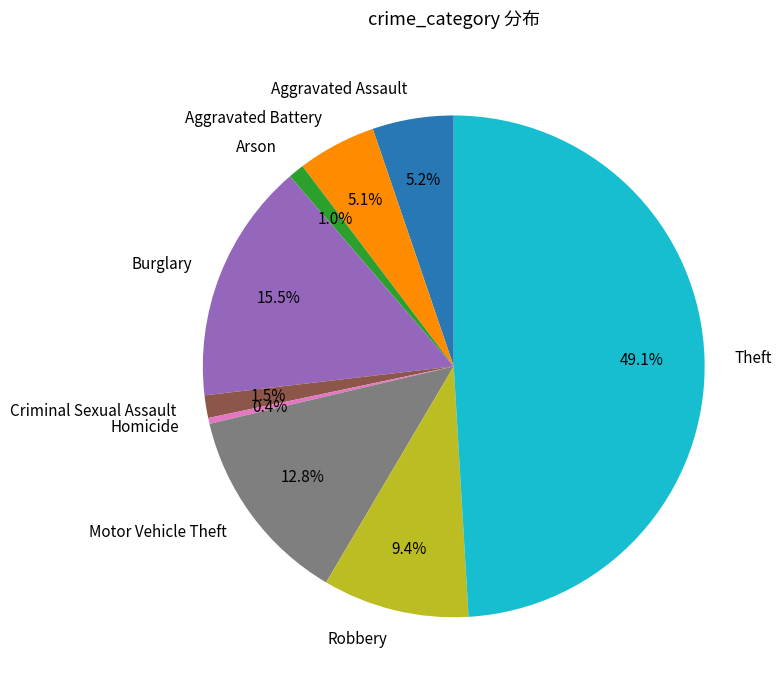

Does Burglary represent more than half of the total?

No